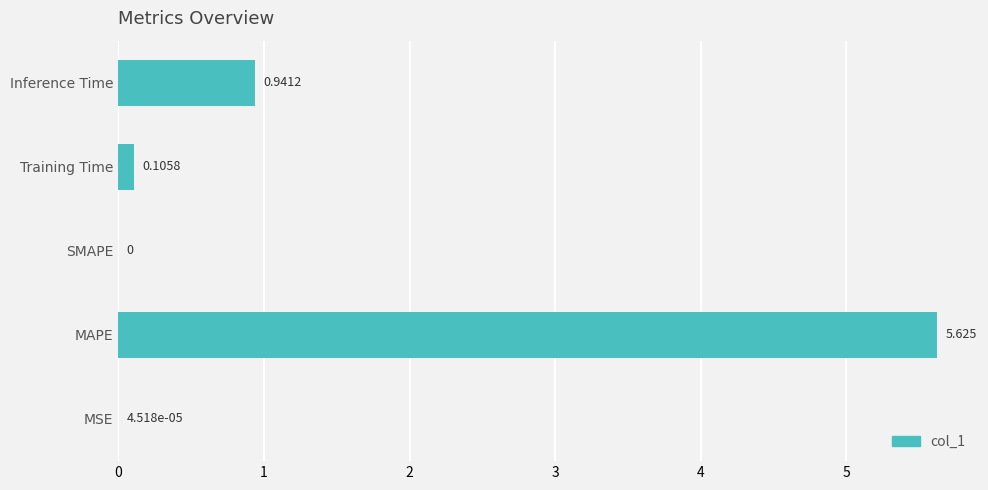

Which category has the highest value across all series?

MAPE